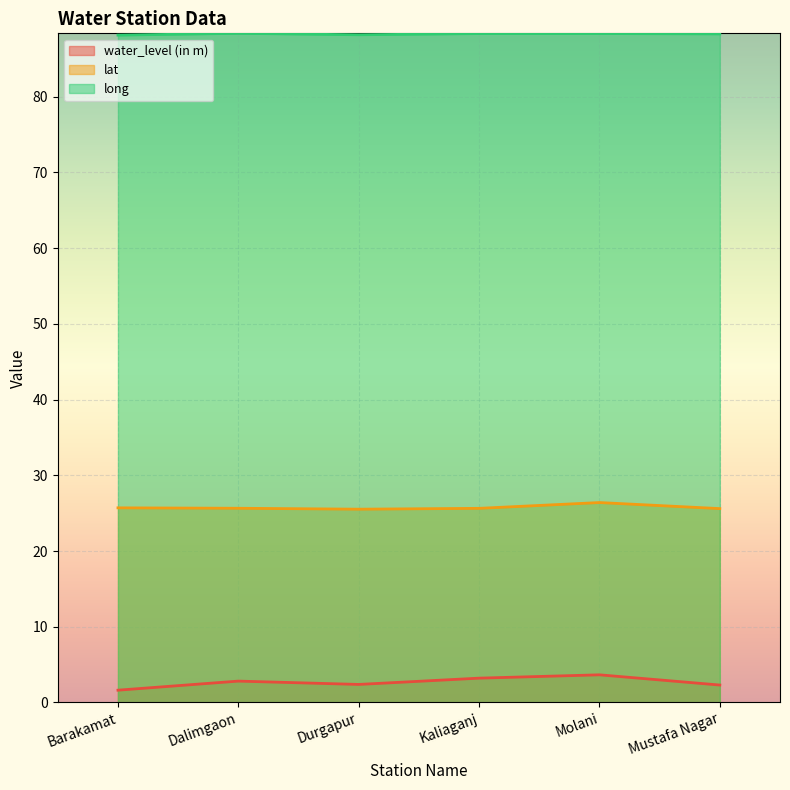

Between Molani and Dalimgaon, which is larger?

Molani